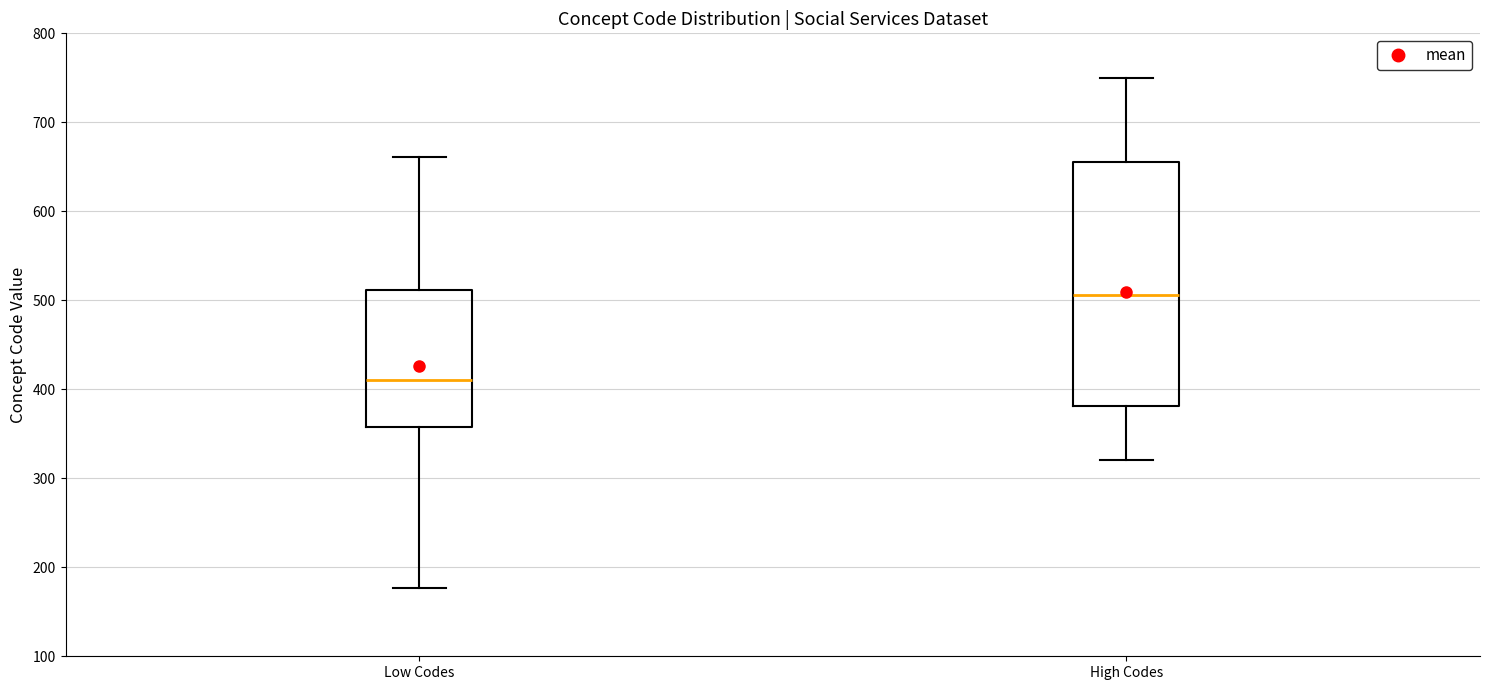

Reading left to right, transcribe this box plot: for each box, give where its median line is, the range the box spans, and where its two whiskers end, as read against the y-axis. The values are not printed on the chart, so give them approximately, as read against the axis.

Low Codes: median 410, box 360 to 510, whiskers 180 to 660
High Codes: median 510, box 380 to 660, whiskers 320 to 750